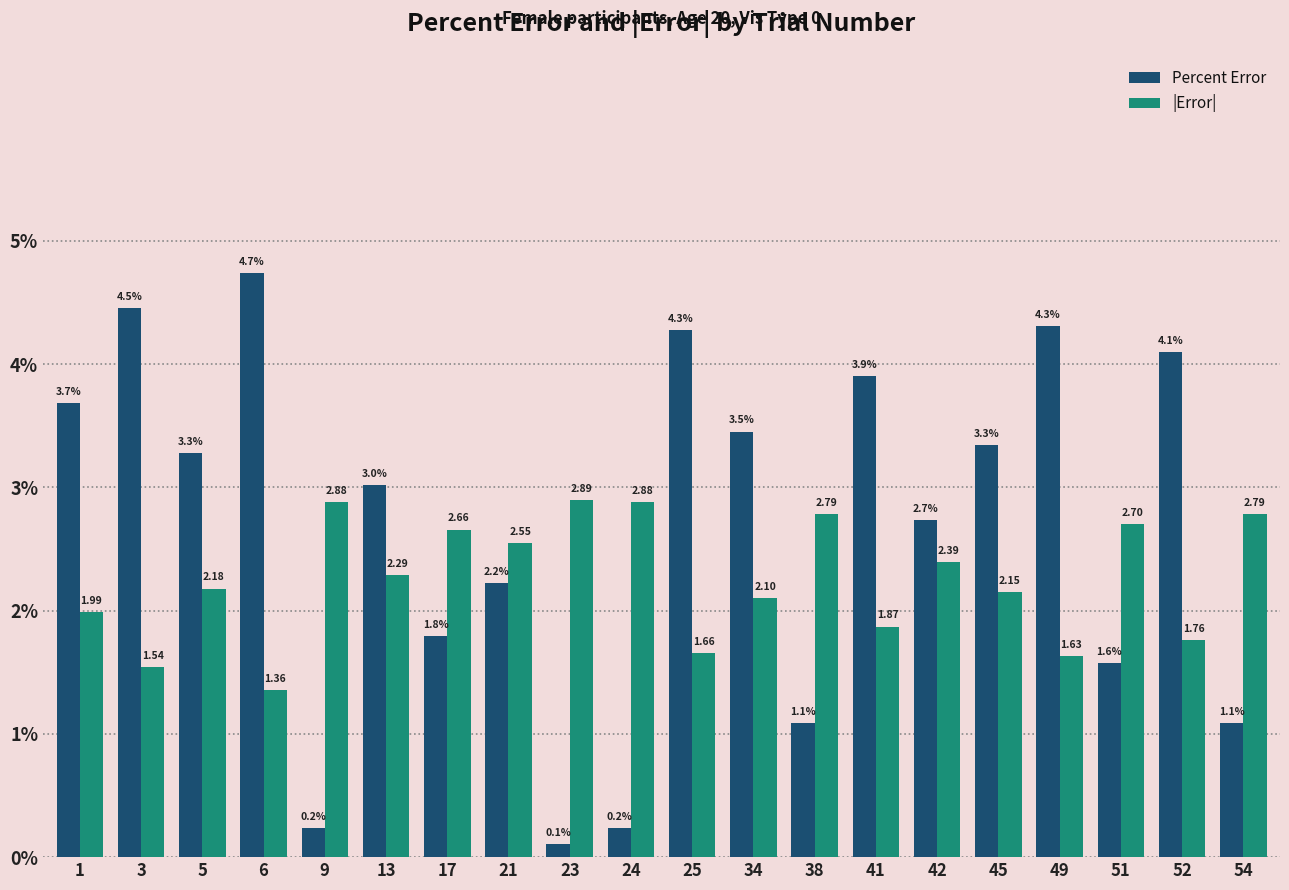

What is the average value of the Percent Error series?

2.7